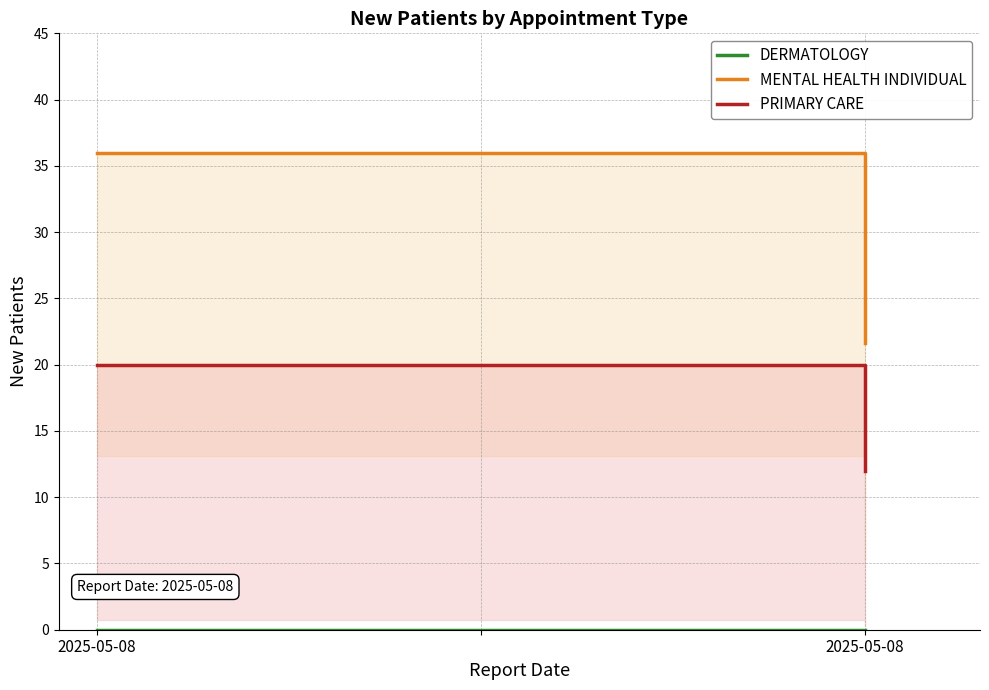

Is it true that MENTAL HEALTH INDIVIDUAL equals 36.0 at 2025-05-08?

True